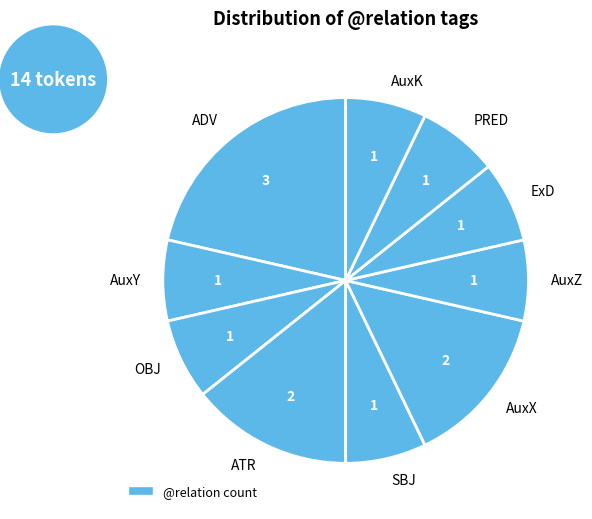

Approximately how many times larger is the value at OBJ compared to AuxX?

0.5